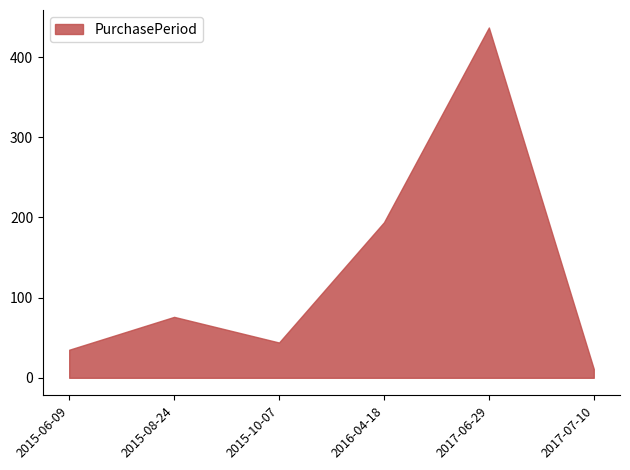

Is it true that the value at 2015-10-07 is 44?

True